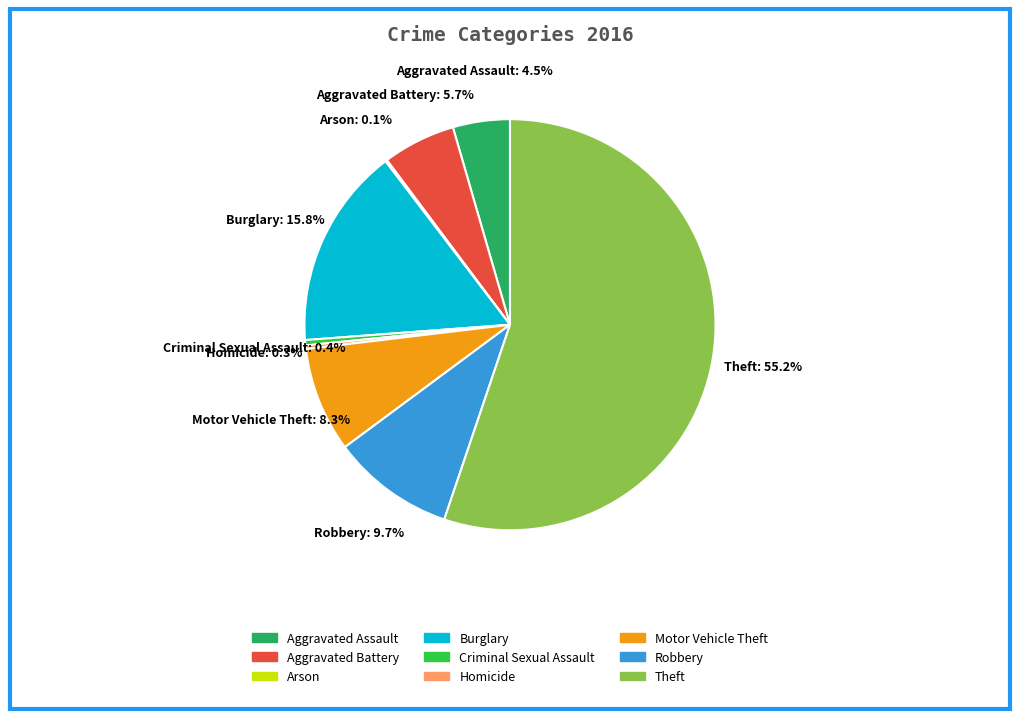

How much of the chart is everything except Burglary?

84.2%